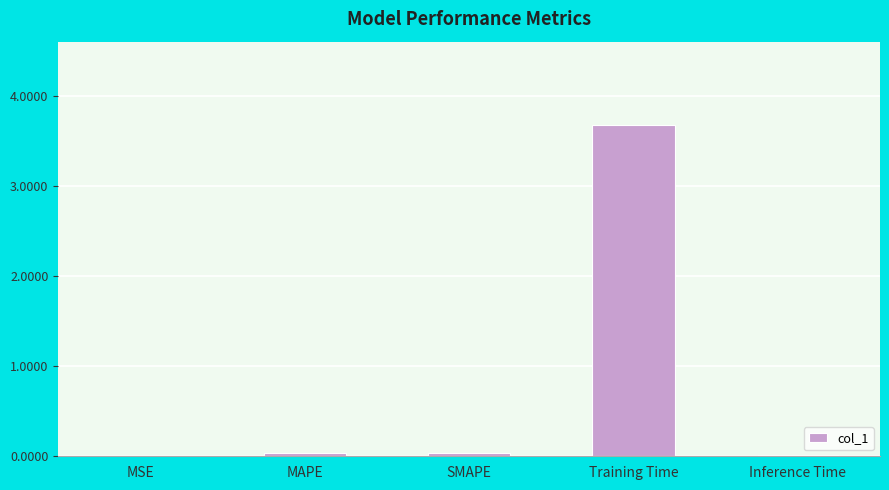

Between MSE and Training Time, which is larger?

Training Time